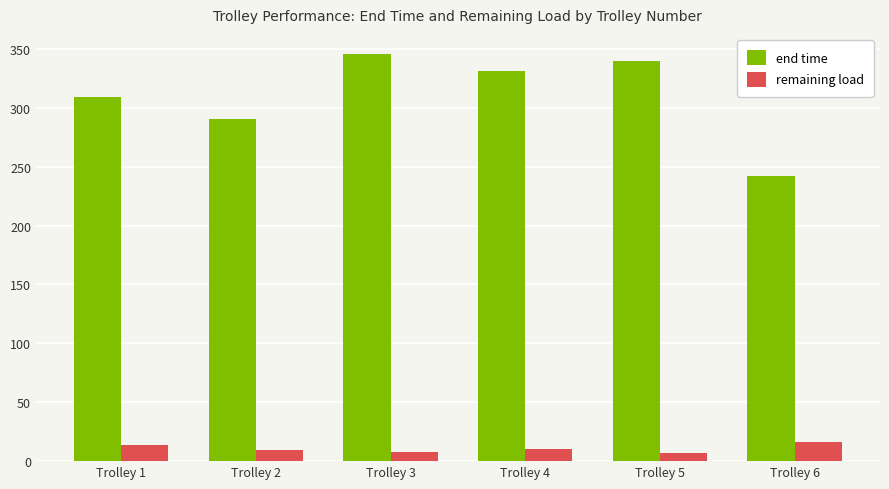

What are all the series names shown in the legend?

end time, remaining load